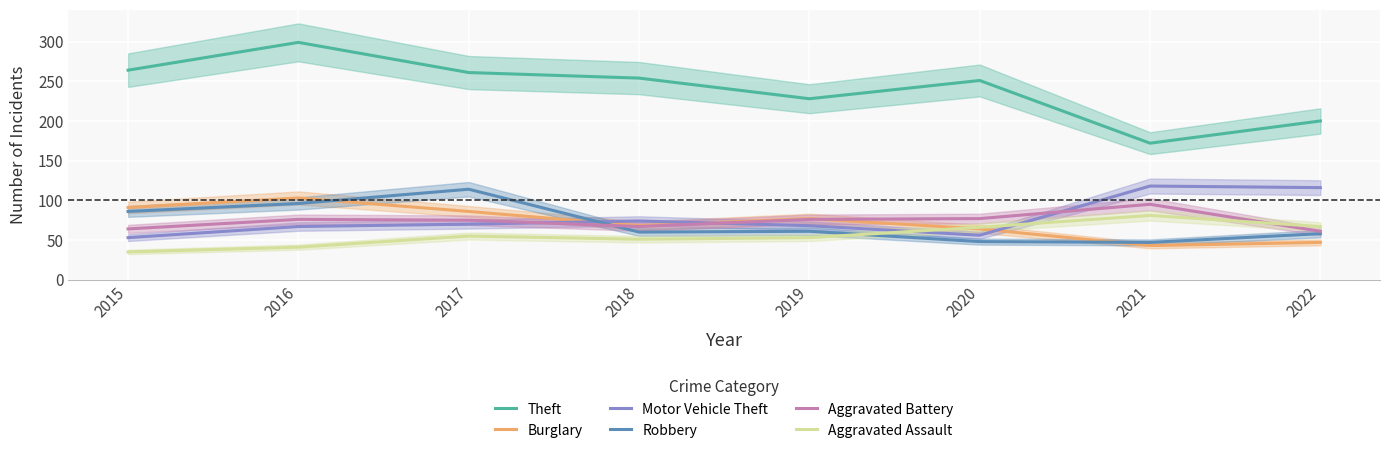

Between which two adjacent categories do Robbery and Aggravated Battery first intersect?

2017 and 2018